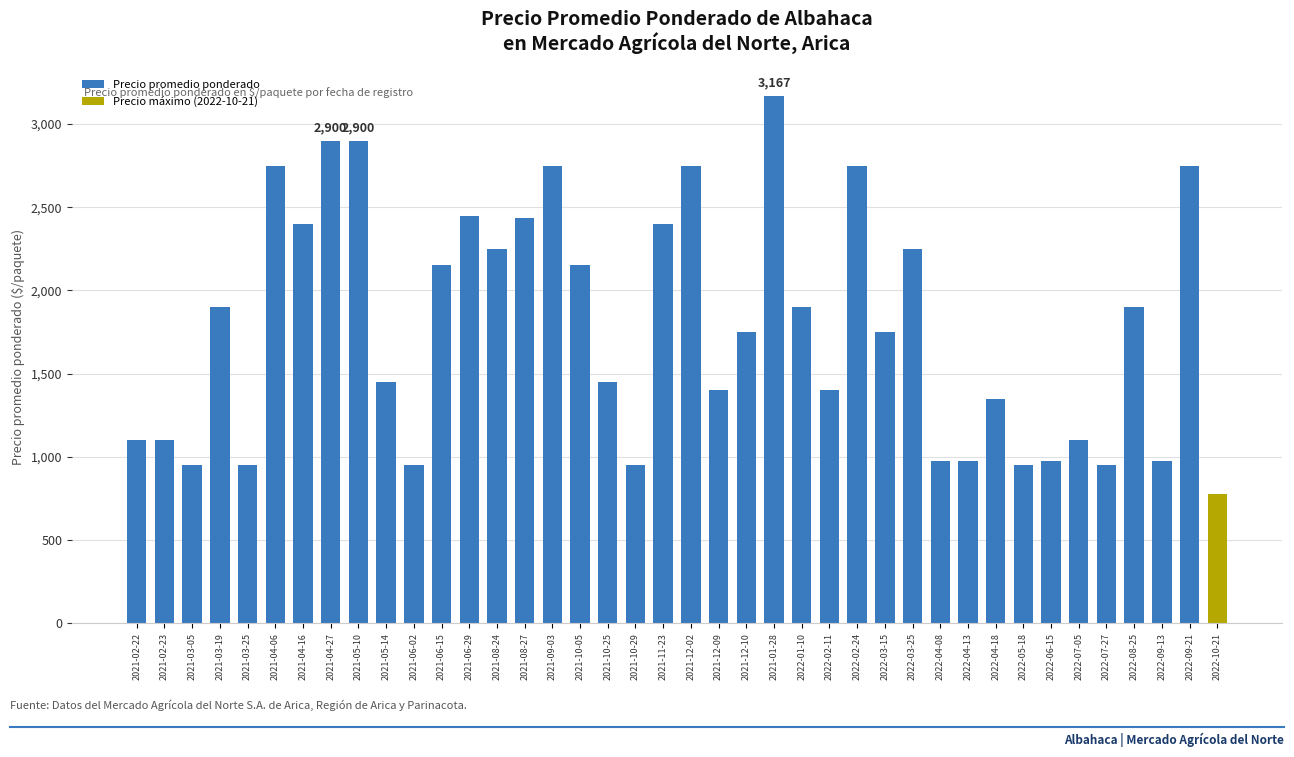

List the labels in order of value, smallest first.

2021-03-05, 2021-03-25, 2021-06-02, 2021-10-29, 2022-05-18, 2022-07-27, 2022-04-08, 2022-04-13, 2022-06-15, 2022-09-13, 2021-02-22, 2021-02-23, 2022-07-05, 2022-04-18, 2021-12-09, 2022-02-11, 2021-05-14, 2021-10-25, 2021-12-10, 2022-03-15, 2021-03-19, 2022-01-10, 2022-08-25, 2021-06-15, 2021-10-05, 2021-08-24, 2022-03-25, 2021-04-16, 2021-11-23, 2021-08-27, 2021-06-29, 2021-04-06, 2021-09-03, 2021-12-02, 2022-02-24, 2022-09-21, 2021-04-27, 2021-05-10, 2021-01-28